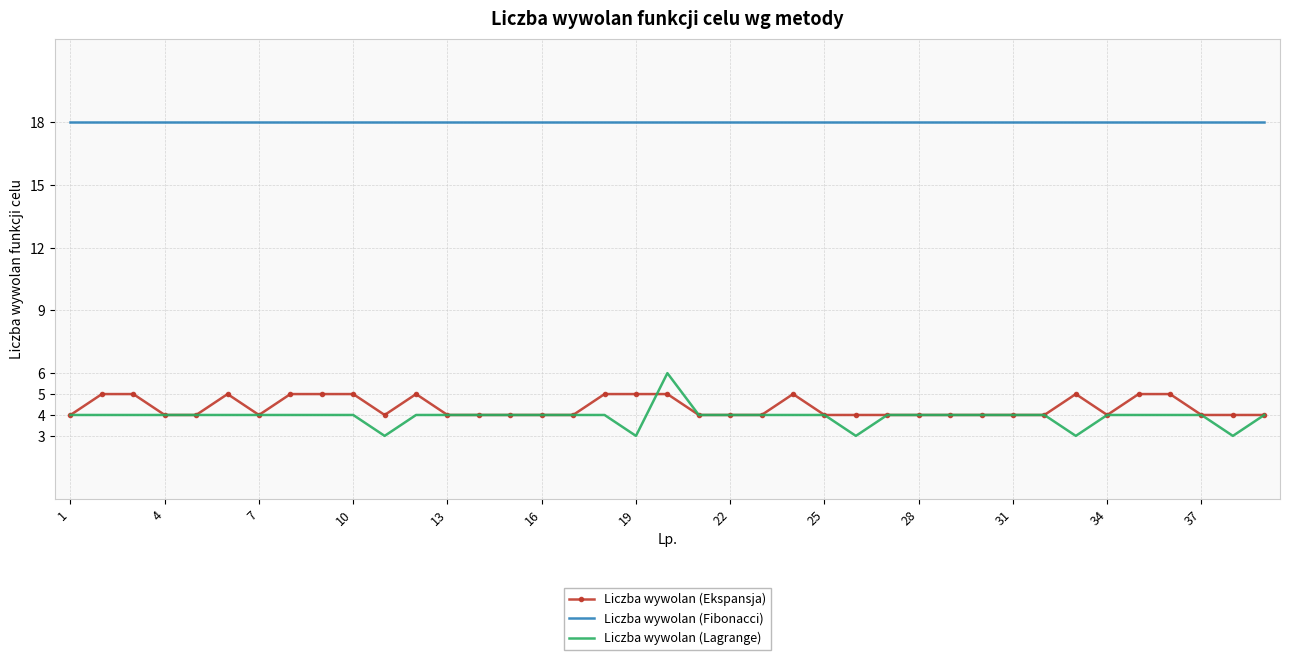

True or false: Liczba wywolan (Lagrange) and Liczba wywolan (Fibonacci) intersect in this chart.

False